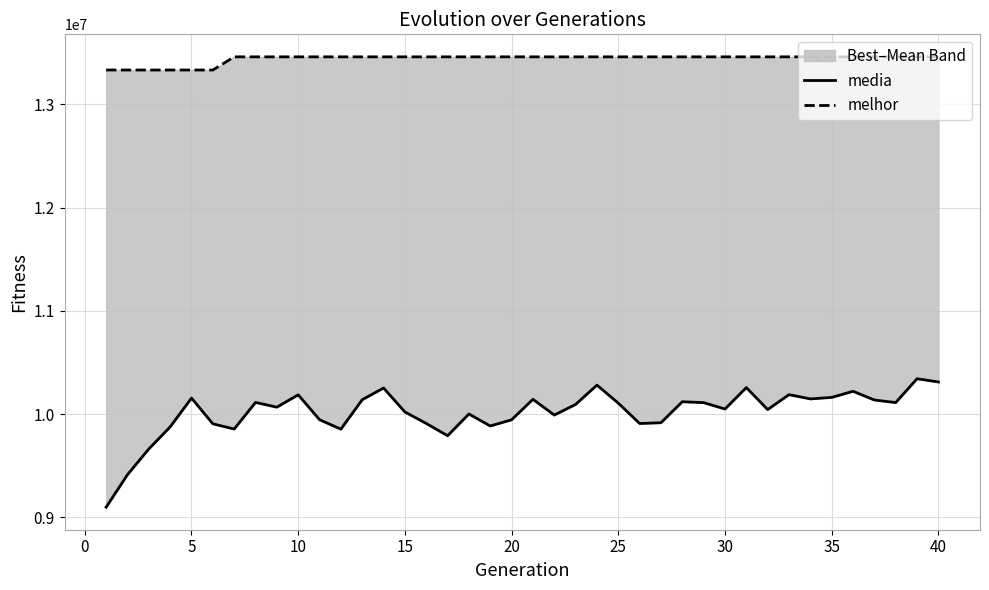

True or false: media has a value of 3756917.6 at 20.

False